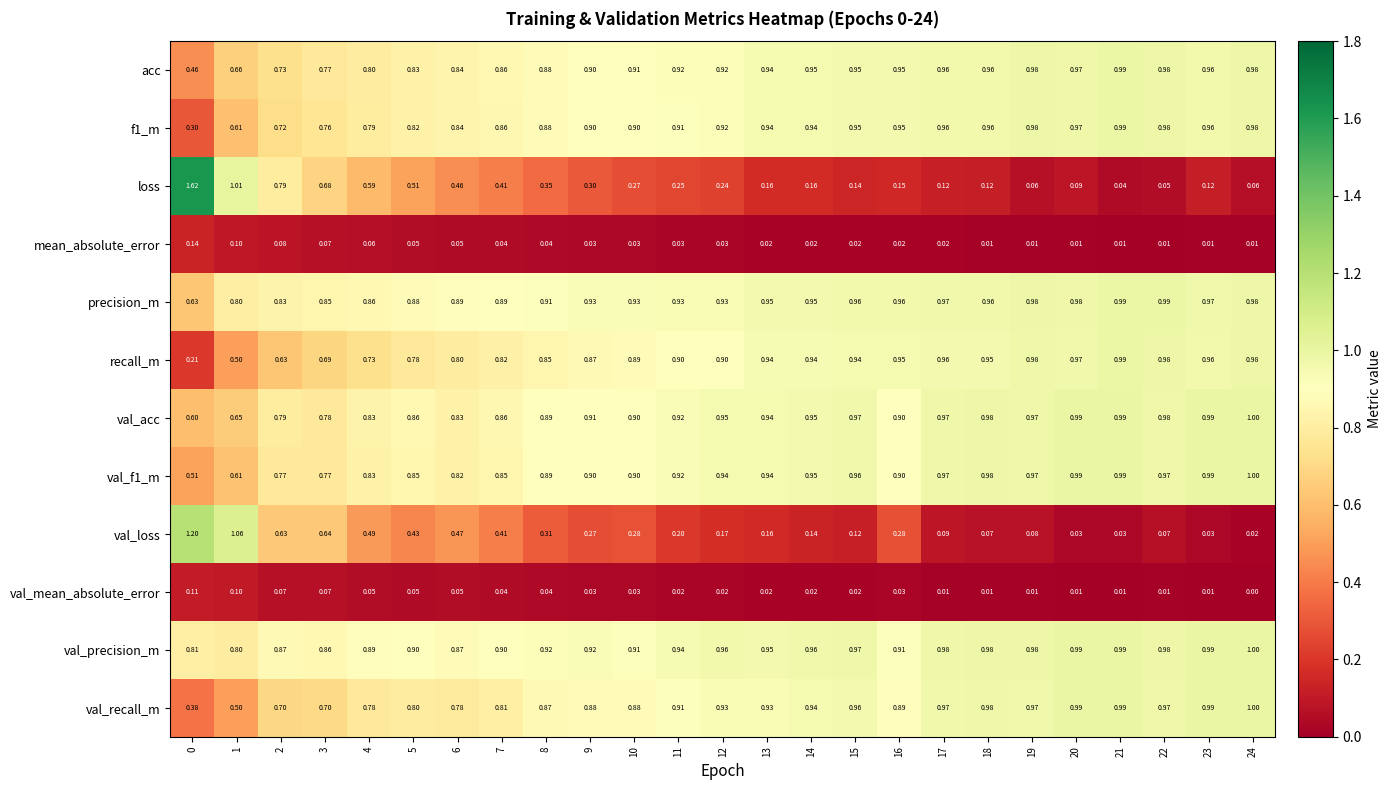

Which series has the widest spread of values?

loss